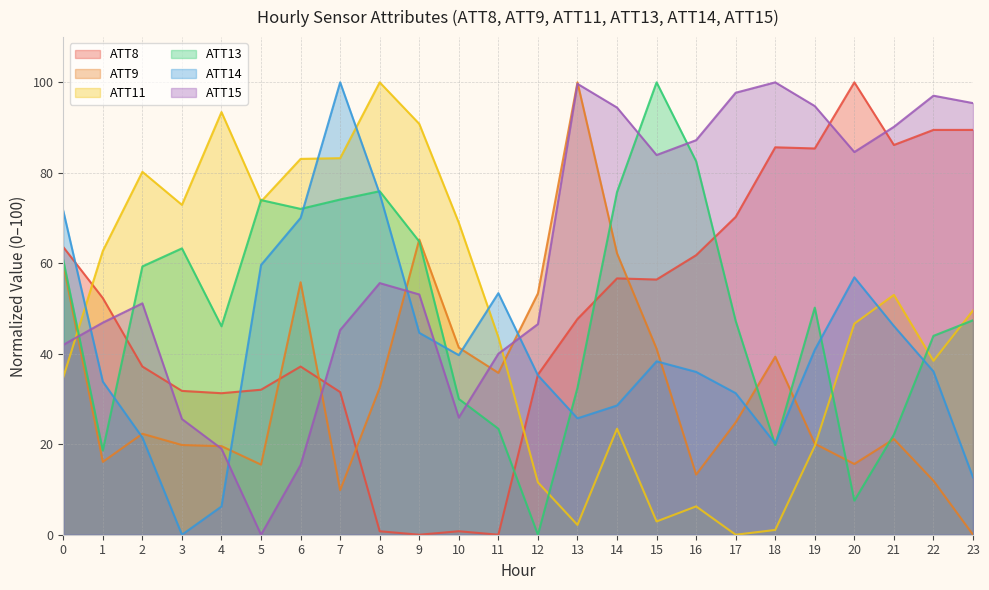

Does the chart have visible grid lines?

Yes